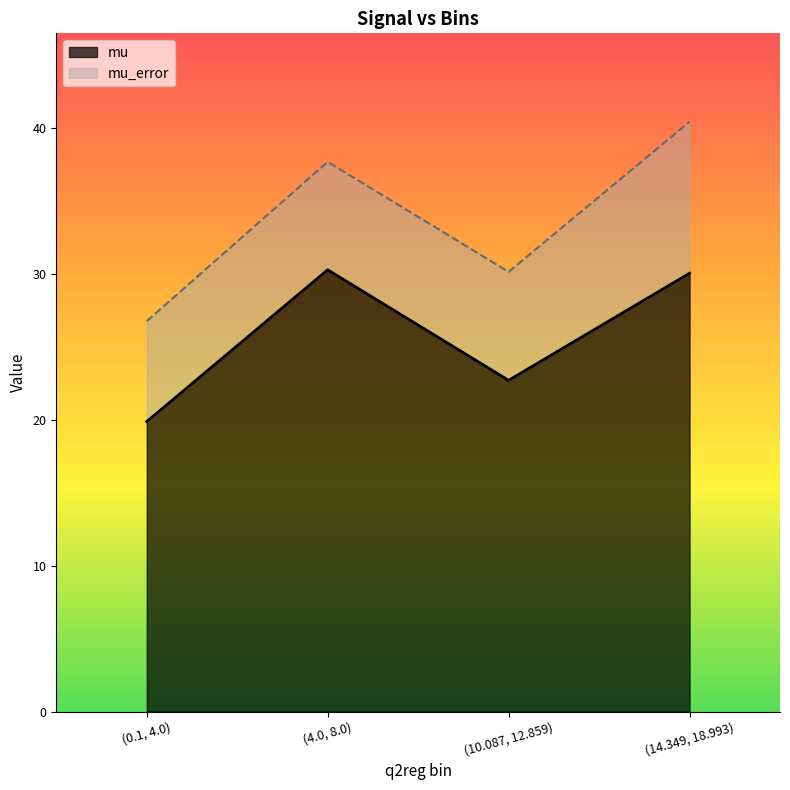

Approximately how many times larger is the value at (10.087, 12.859) compared to (4.0, 8.0)?

0.7